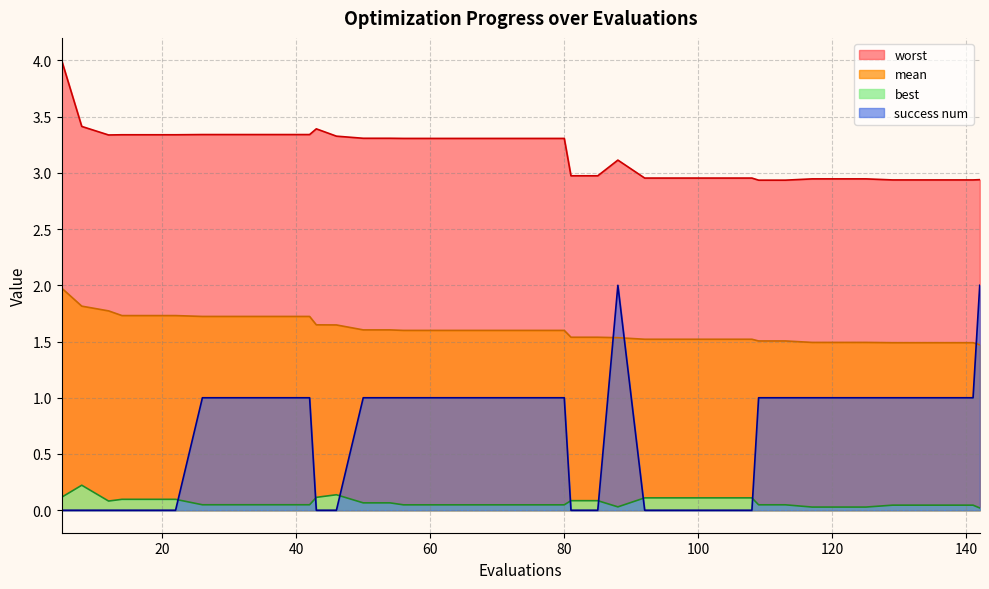

Reading left to right, transcribe all the data shown in this chart.

mean: 5=2.0	8=1.8	12=1.8	14=1.7	18=1.7	22=1.7	26=1.7	30=1.7	34=1.7	38=1.7	42=1.7	43=1.6	46=1.6	50=1.6	54=1.6	56=1.6	60=1.6	64=1.6	68=1.6	72=1.6	76=1.6	80=1.6	81=1.5	85=1.5	88=1.5	92=1.5	96=1.5	100=1.5	104=1.5	108=1.5	109=1.5	113=1.5	117=1.5	121=1.5	125=1.5	129=1.5	133=1.5	137=1.5	141=1.5	142=1.5
best: 5=0.1	8=0.2	12=0.1	14=0.1	18=0.1	22=0.1	26=0.0	30=0.0	34=0.0	38=0.0	42=0.0	43=0.1	46=0.1	50=0.1	54=0.1	56=0.0	60=0.0	64=0.0	68=0.0	72=0.0	76=0.0	80=0.0	81=0.1	85=0.1	88=0.0	92=0.1	96=0.1	100=0.1	104=0.1	108=0.1	109=0.0	113=0.0	117=0.0	121=0.0	125=0.0	129=0.0	133=0.0	137=0.0	141=0.0	142=0.0
worst: 5=4.0	8=3.4	12=3.3	14=3.3	18=3.3	22=3.3	26=3.3	30=3.3	34=3.3	38=3.3	42=3.3	43=3.4	46=3.3	50=3.3	54=3.3	56=3.3	60=3.3	64=3.3	68=3.3	72=3.3	76=3.3	80=3.3	81=3.0	85=3.0	88=3.1	92=3.0	96=3.0	100=3.0	104=3.0	108=3.0	109=2.9	113=2.9	117=2.9	121=2.9	125=2.9	129=2.9	133=2.9	137=2.9	141=2.9	142=2.9
success num: 5=0.0	8=0.0	12=0.0	14=0.0	18=0.0	22=0.0	26=1.0	30=1.0	34=1.0	38=1.0	42=1.0	43=0.0	46=0.0	50=1.0	54=1.0	56=1.0	60=1.0	64=1.0	68=1.0	72=1.0	76=1.0	80=1.0	81=0.0	85=0.0	88=2.0	92=0.0	96=0.0	100=0.0	104=0.0	108=0.0	109=1.0	113=1.0	117=1.0	121=1.0	125=1.0	129=1.0	133=1.0	137=1.0	141=1.0	142=2.0